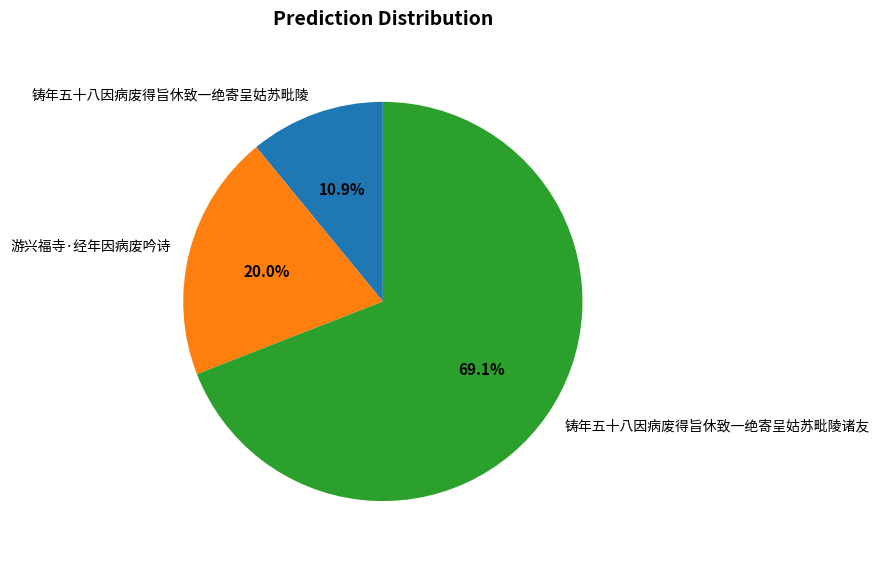

Count the number of slices in the pie.

3